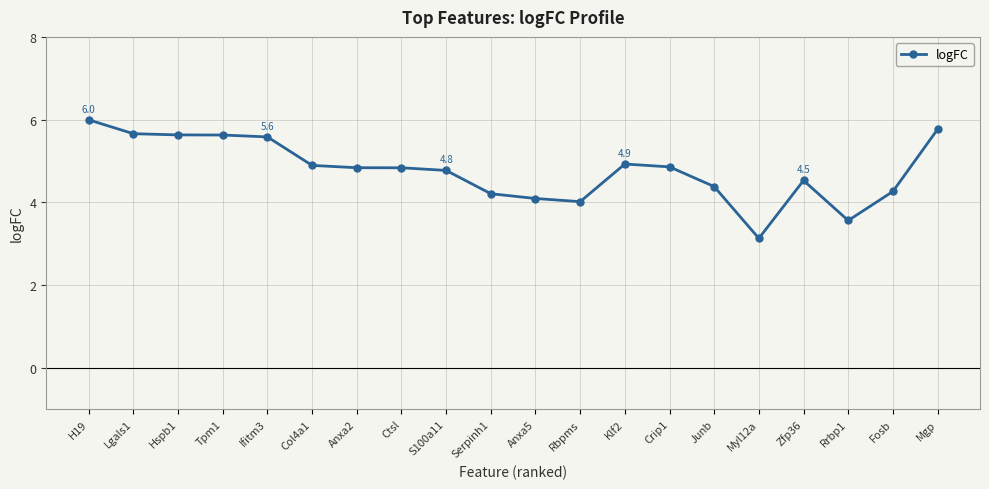

Read the value at Junb.

4.4